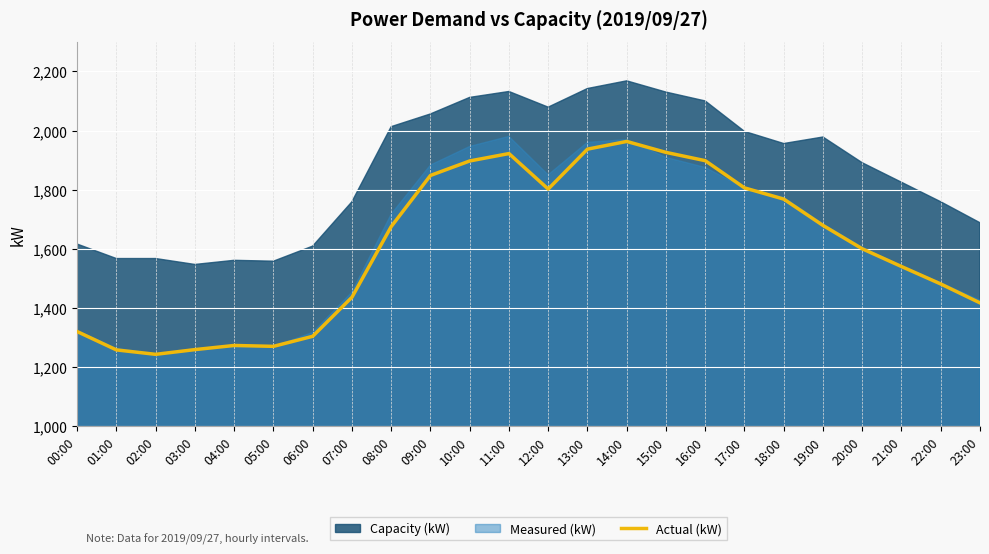

What is the sum of the values at 18:00 and 16:00?

3666